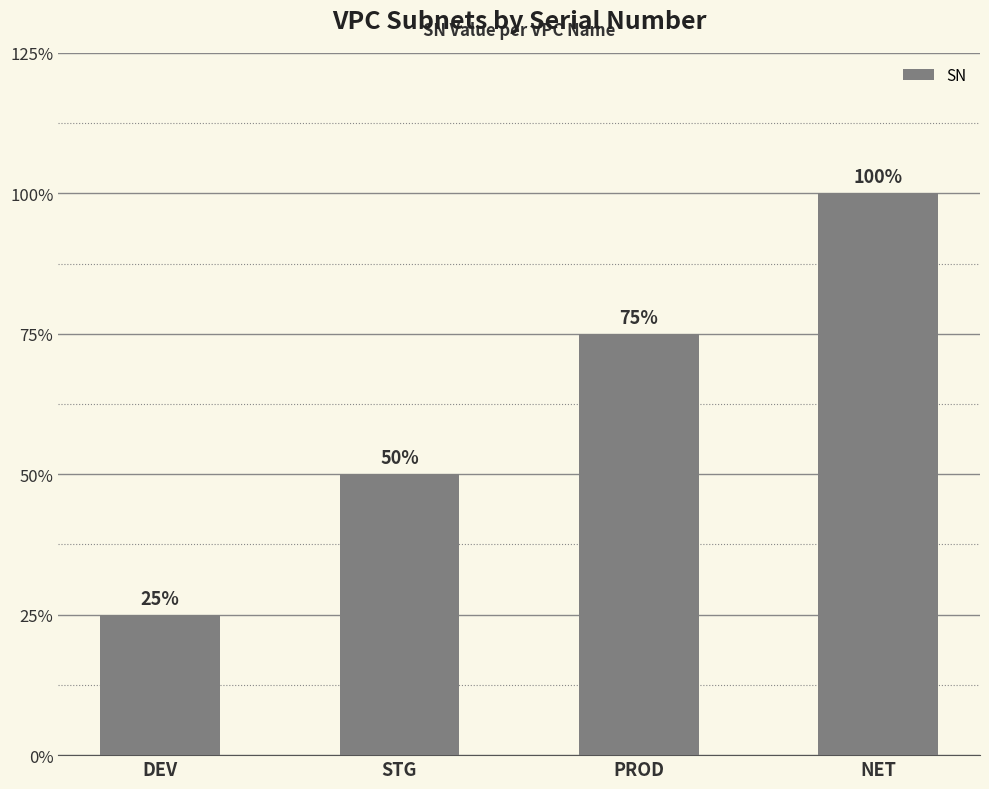

Does the chart contain any negative values?

No